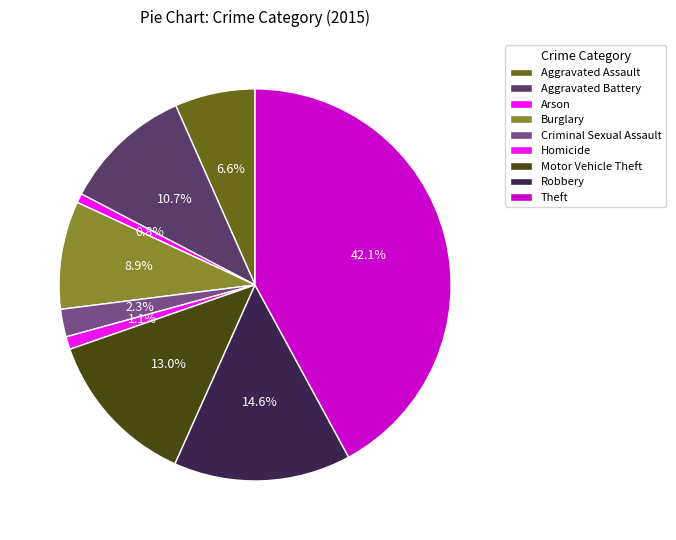

True or false: Motor Vehicle Theft accounts for 13% of the total.

True